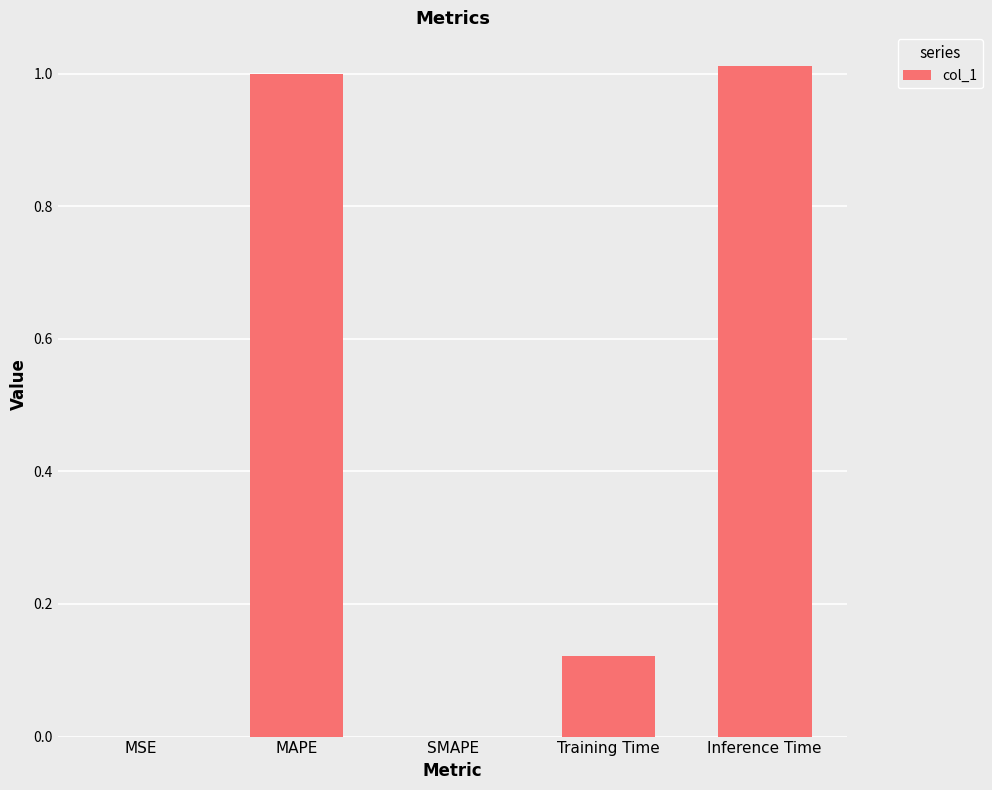

What is the change in value from SMAPE to Inference Time?

+1.0